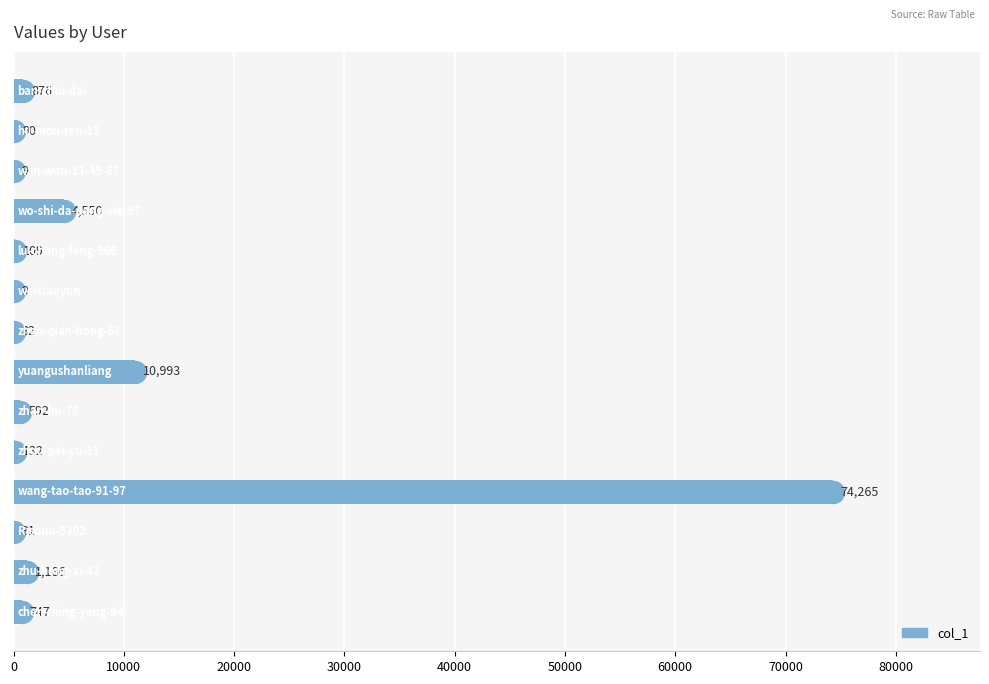

What is the sum of all values?

93621